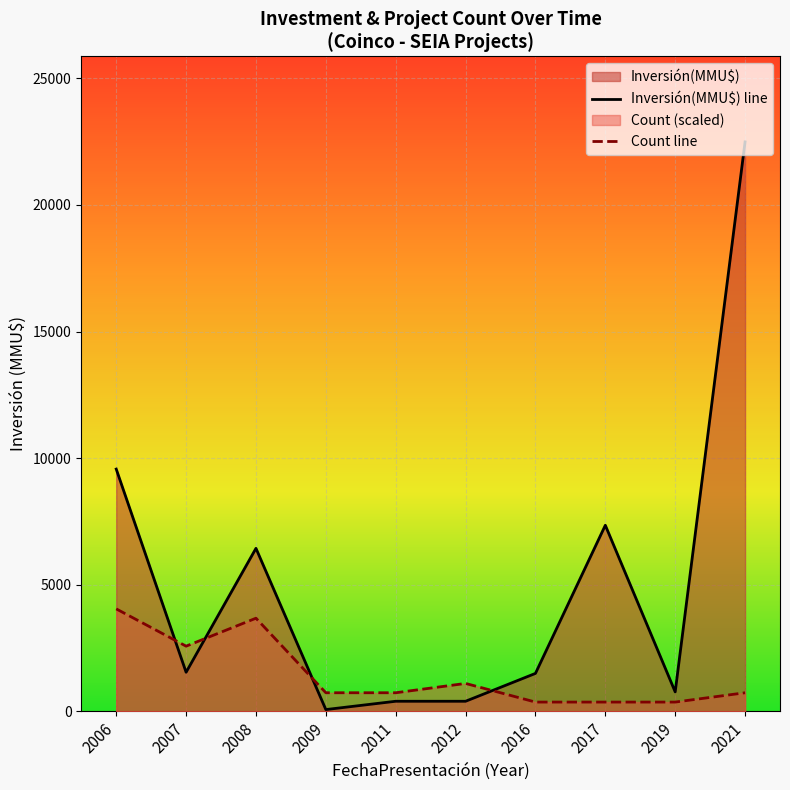

What is the value of the Count line point at the 7th from the left?

368.0